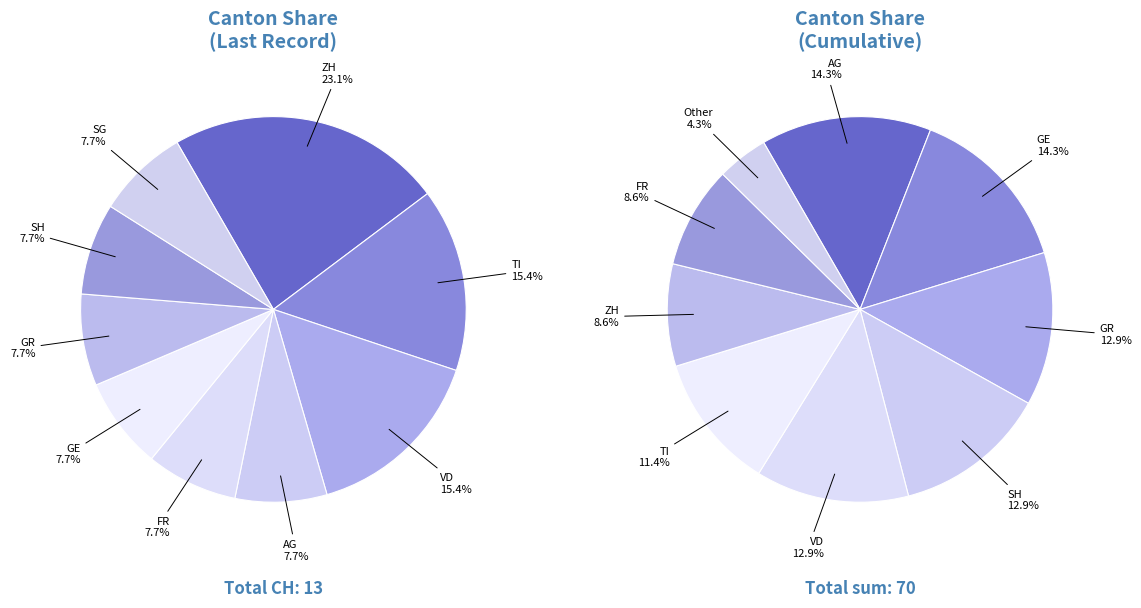

To the nearest percent, what is the average slice percentage?

11%